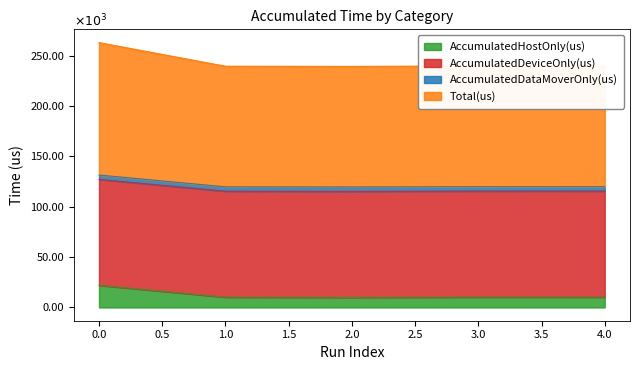

True or false: AccumulatedHostOnly(us) has more than 2 interior local peaks.

False